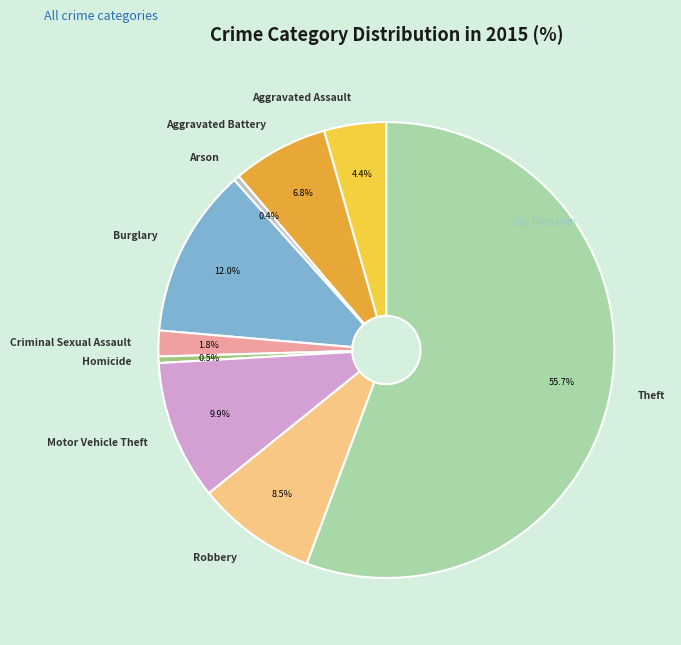

Which slice is the largest?

Theft